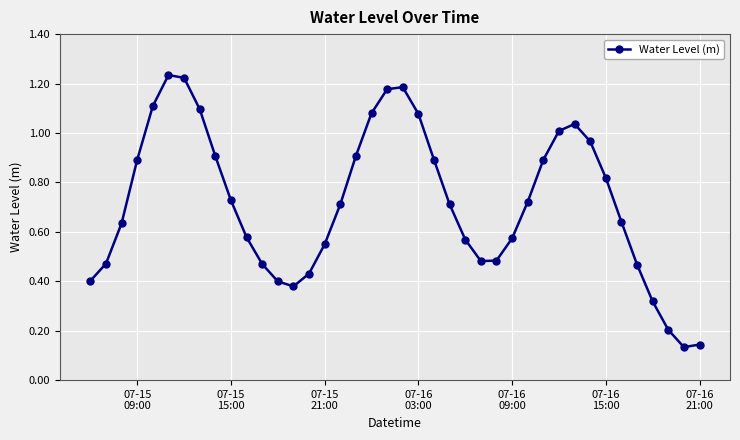

True or false: the data has more than 2 interior local peaks.

True